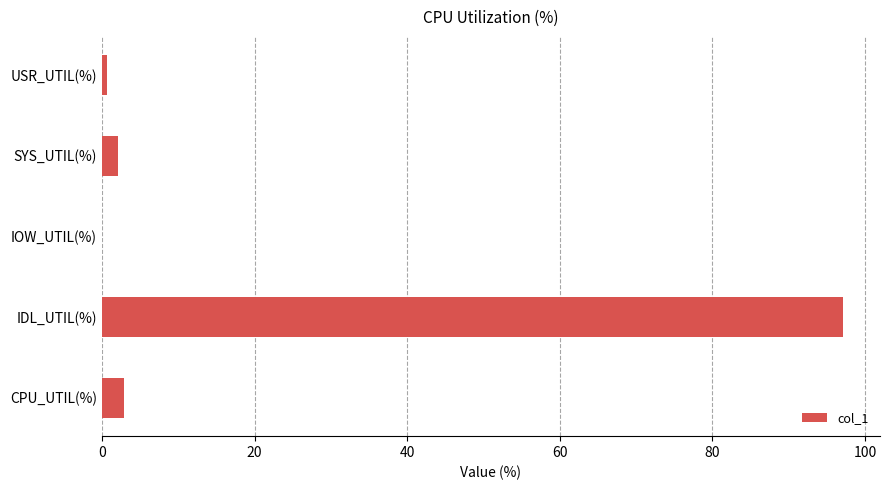

What is the sum of all values?

102.9